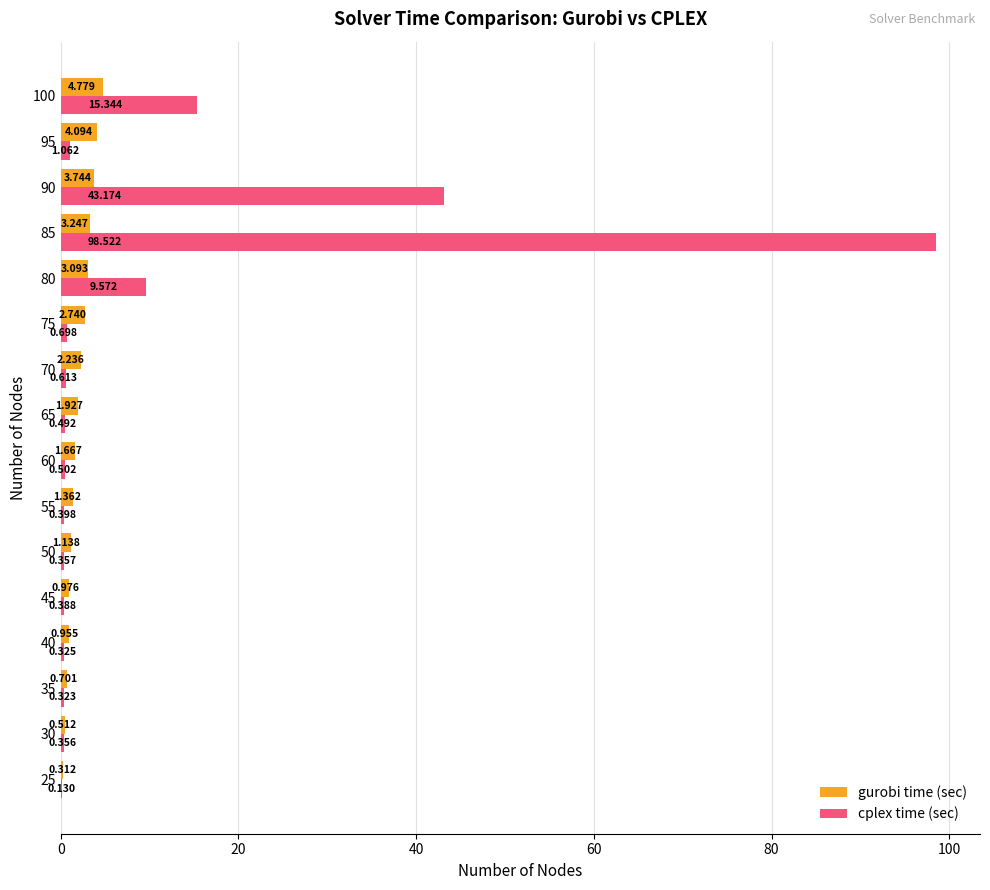

Which series has the largest total across all categories?

cplex time (sec)